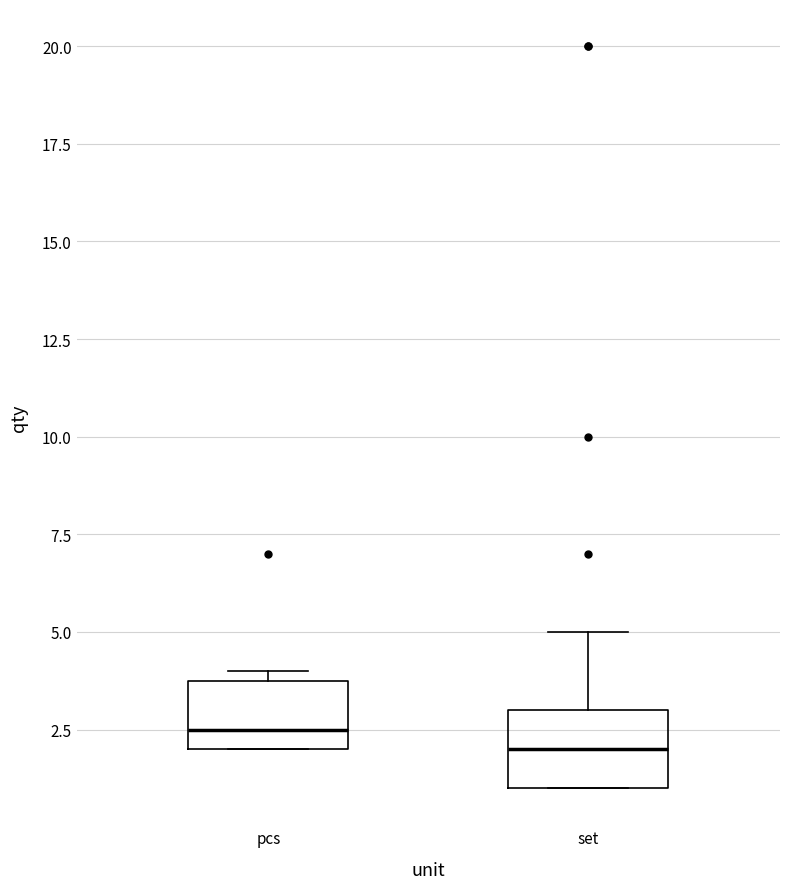

Reading left to right, read every box against the y-axis: the position of its median line, the range the box covers, and the ends of its whiskers. The values are not printed on the chart, so give them approximately, as read against the axis.

pcs: median 2.5, box 2.0 to 4.0, whiskers 2.0 to 4.0 (just above the box's upper edge)
set: median 2.0, box 1.0 to 3.0, whiskers 1.0 to 5.0